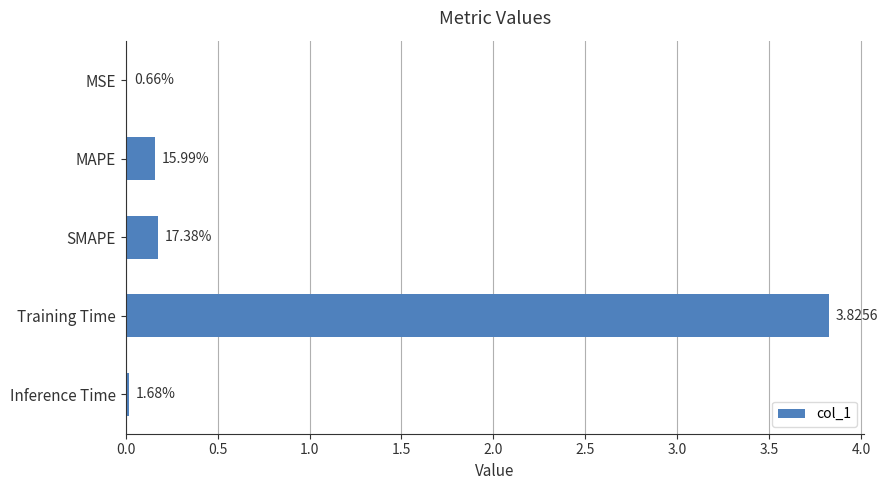

Are the bars grouped side by side (vs. stacked)?

No